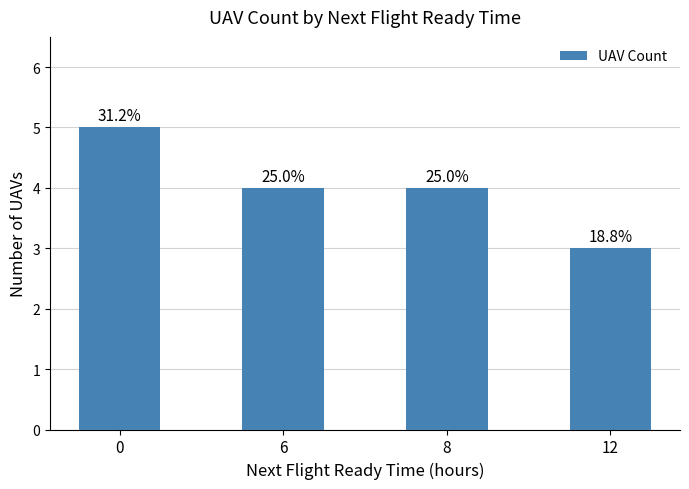

What is the average value?

4